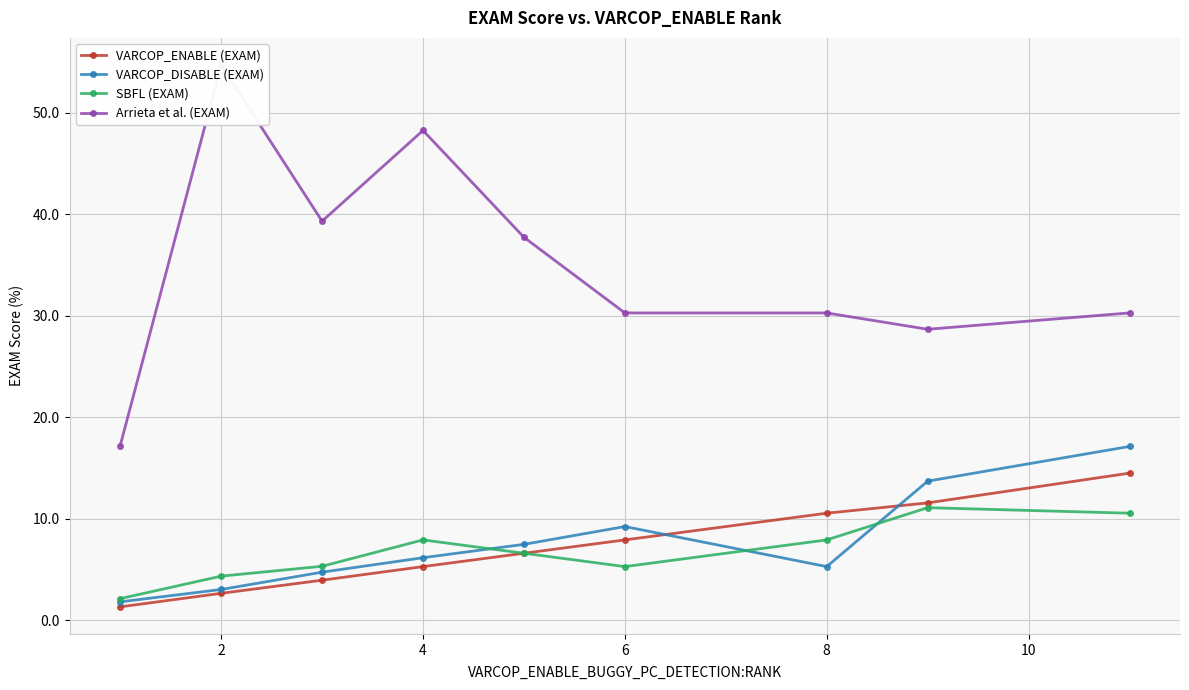

What is the lowest value of the SBFL (EXAM) series?

2.1